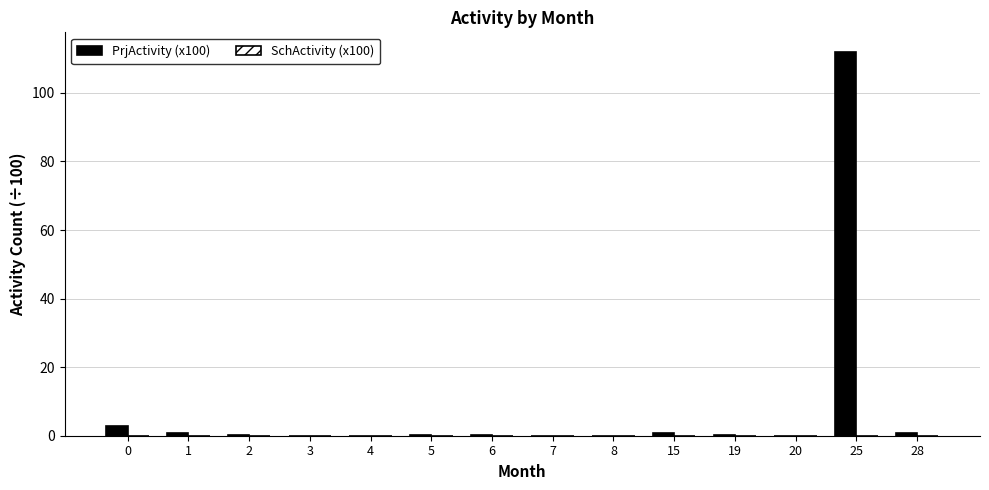

How many groups of bars are there?

14